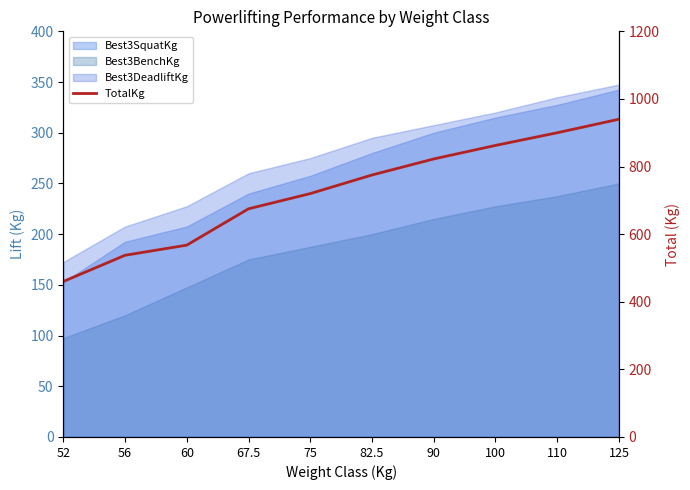

At which category does the chart reach its minimum across all series?

52